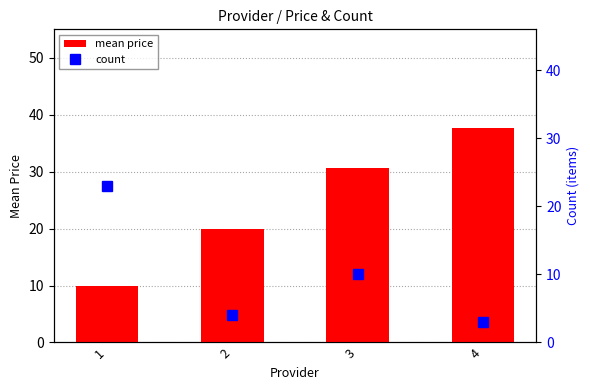

What is the average value of the mean price series?

24.5